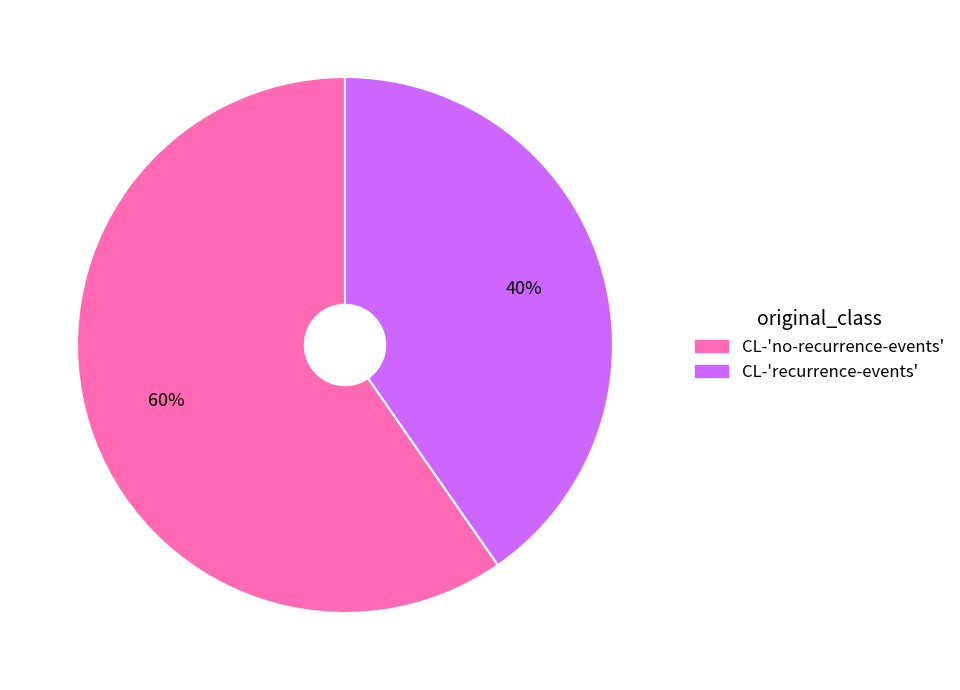

Do CL-'recurrence-events' and CL-'no-recurrence-events' together represent more than half of the pie?

Yes